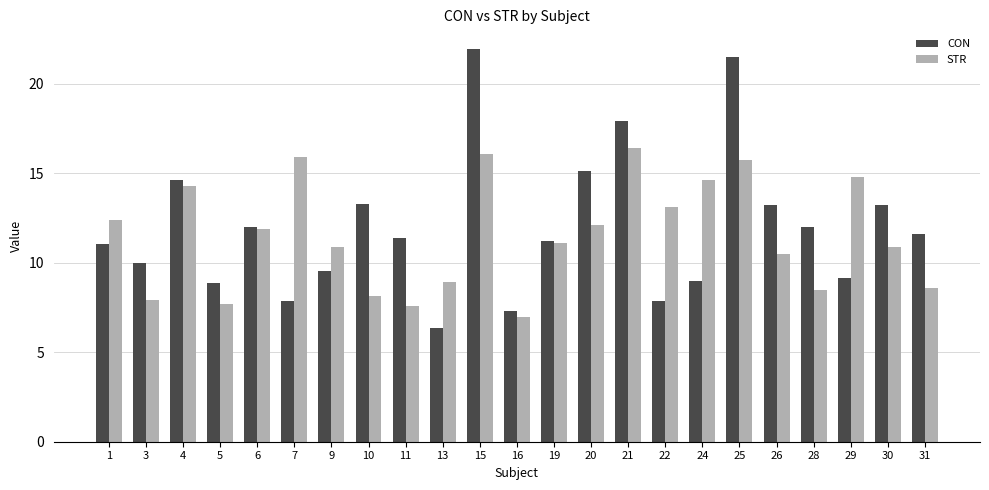

List the series in order of their peak value, lowest first.

STR, CON